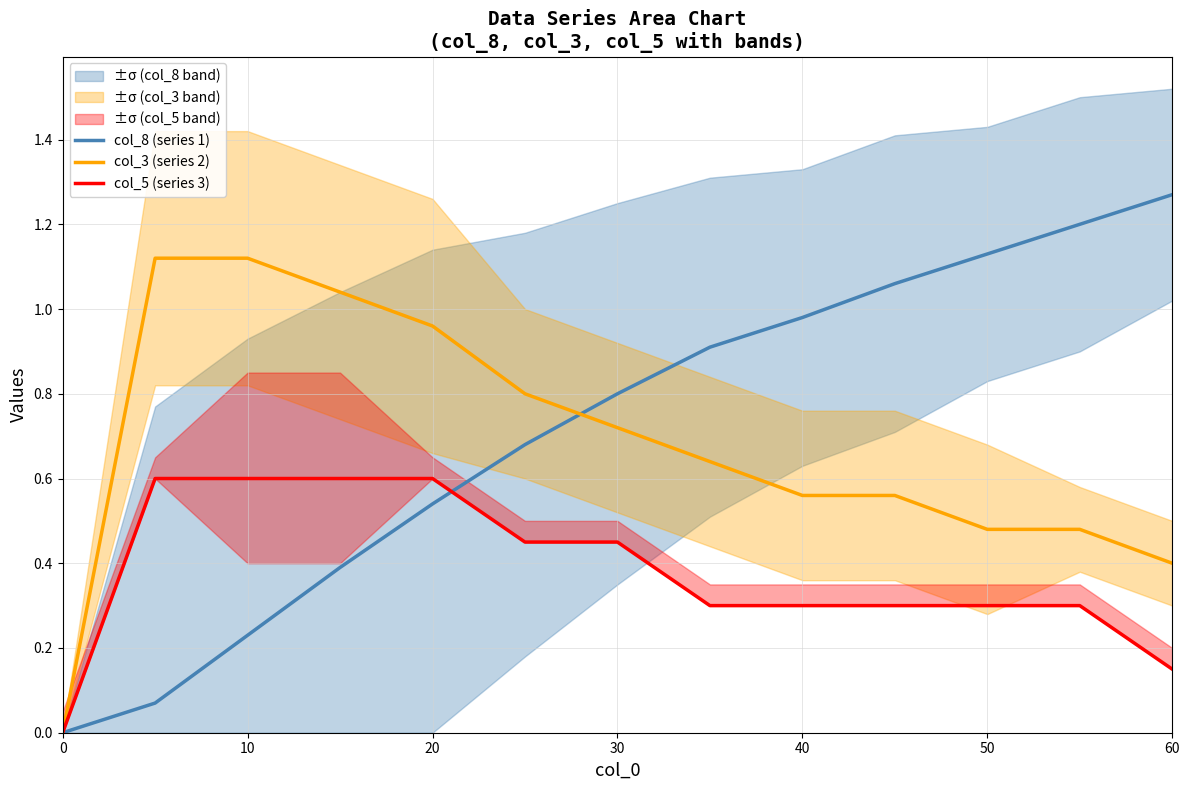

Is it true that col_8 (series 1) equals 0.0 at 0?

True